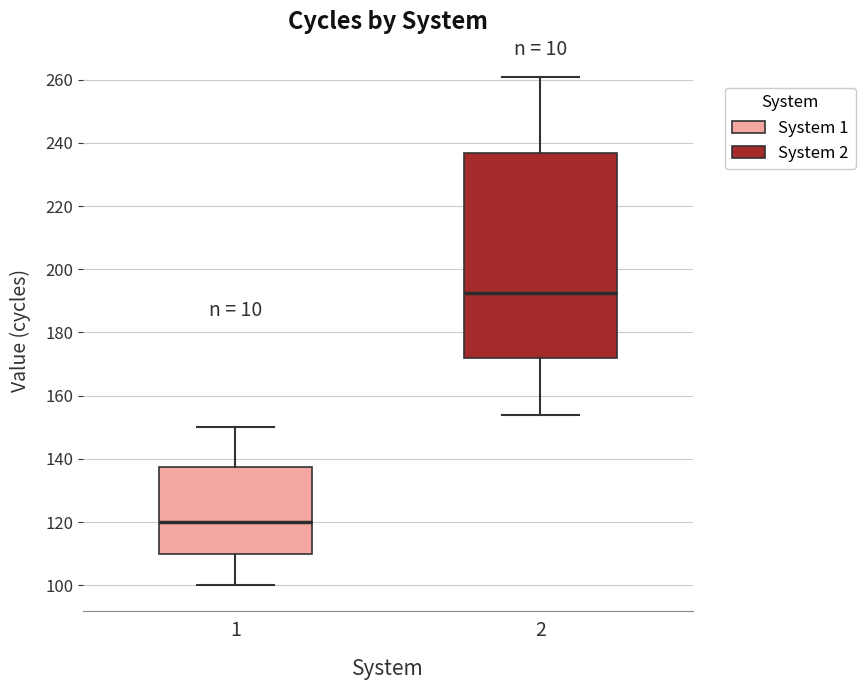

Which box is the tallest, from its lower edge to its upper edge?

2